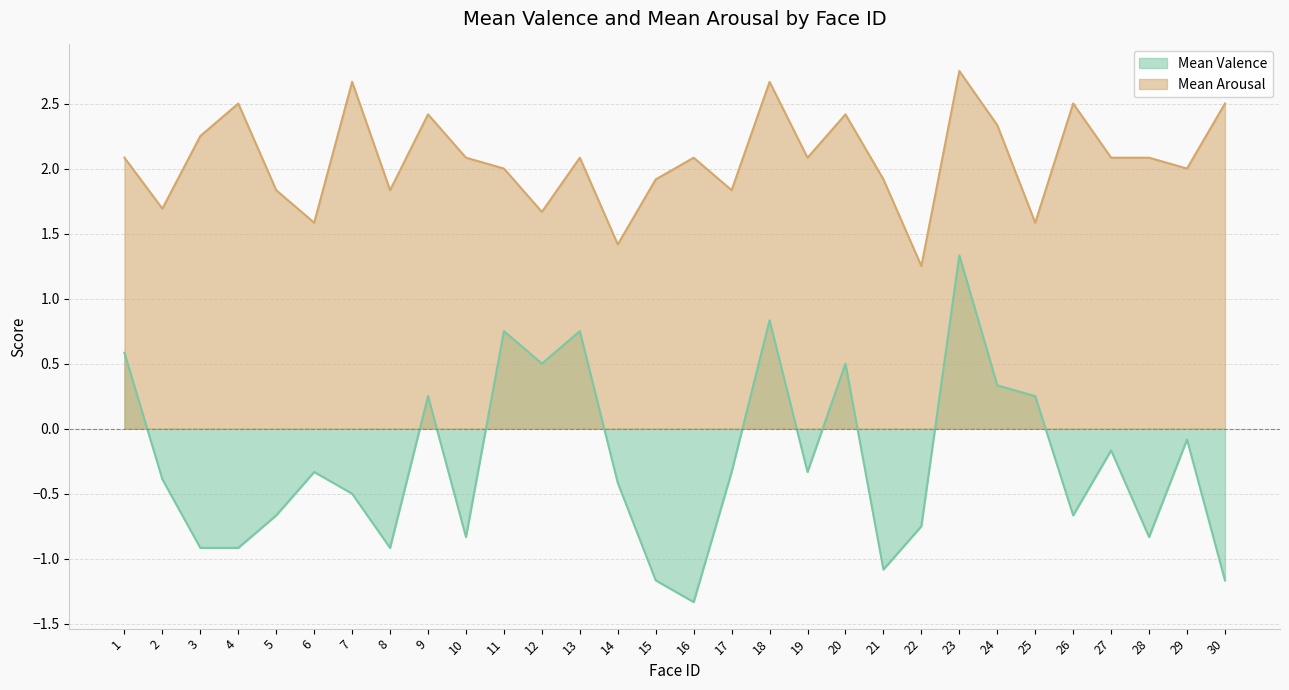

True or false: Mean Valence and Mean Arousal intersect in this chart.

False